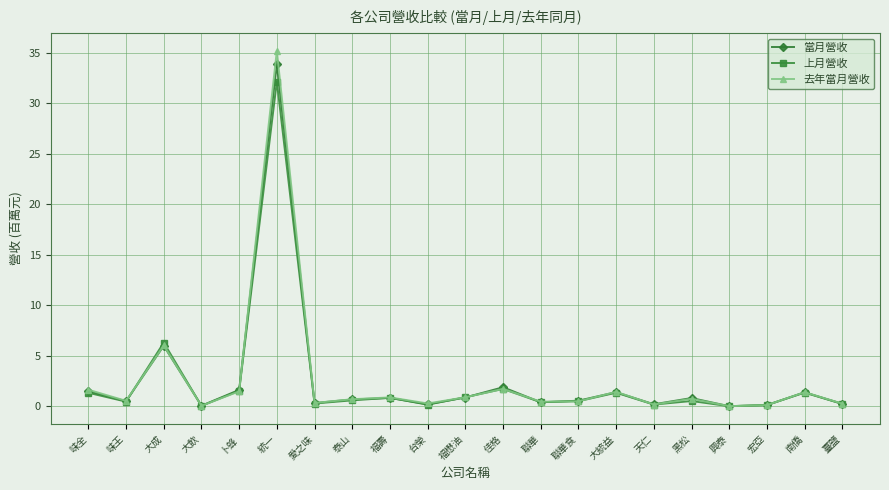

What are all the series names shown in the legend?

當月營收, 上月營收, 去年當月營收